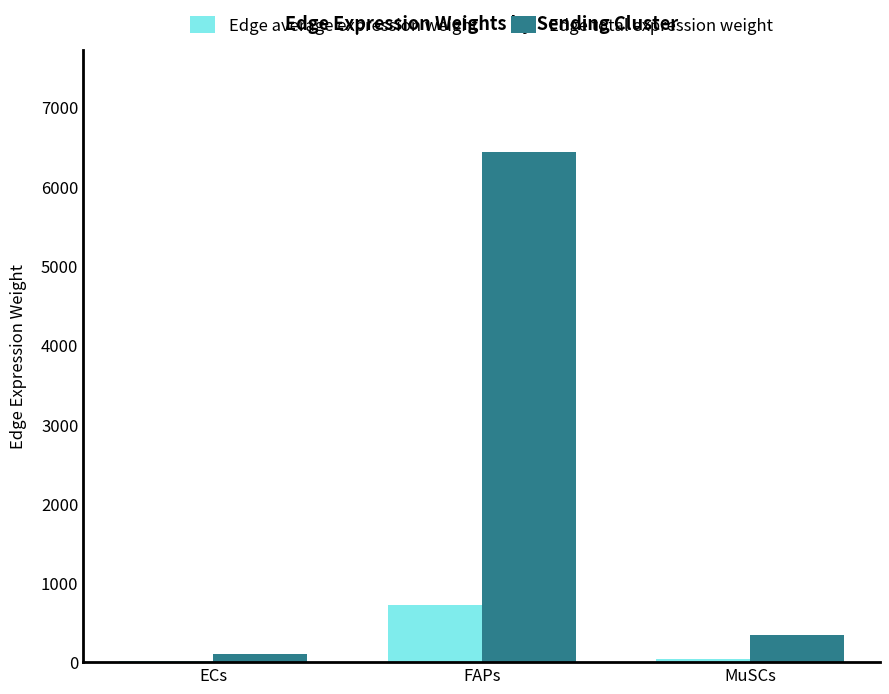

At which label does Edge average expression weight first exceed 37?

FAPs